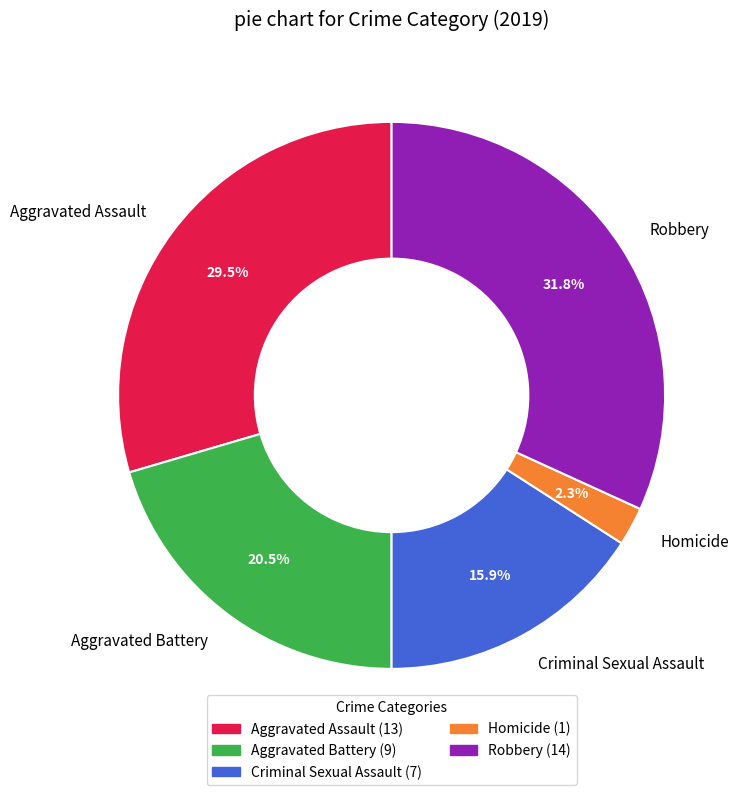

Does Aggravated Assault account for over 50% of the chart?

No